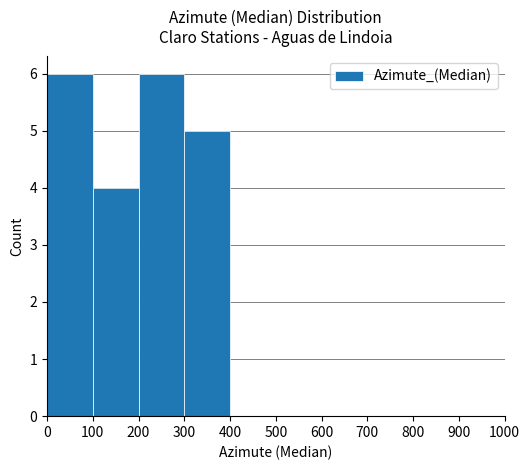

How many series are shown in this chart?

1